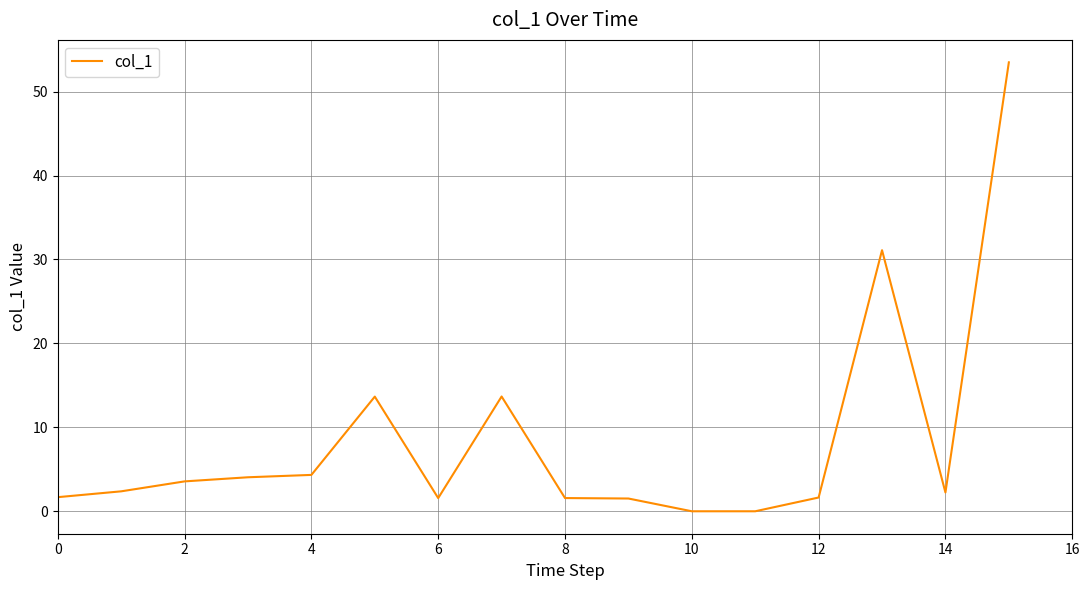

How many values exceed 2?

9